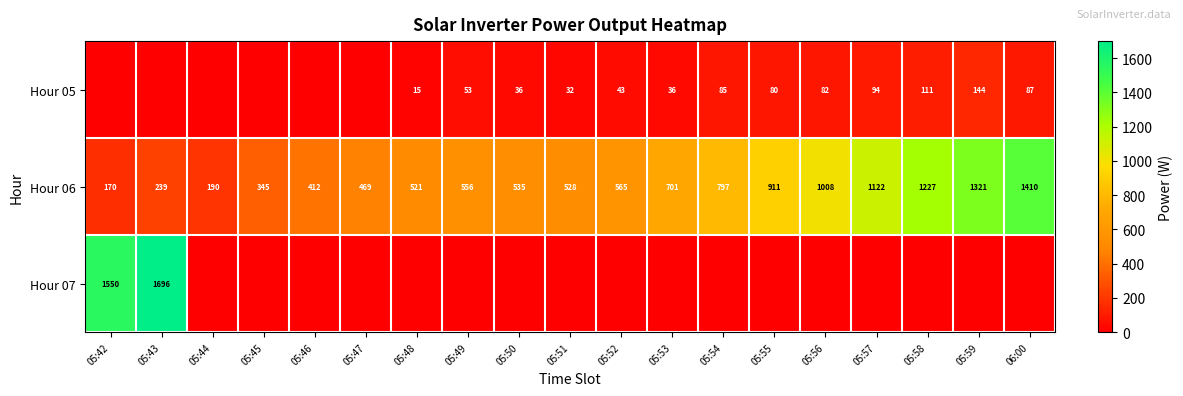

What is the difference between the maximum and minimum values in the Hour 06 series?

1240